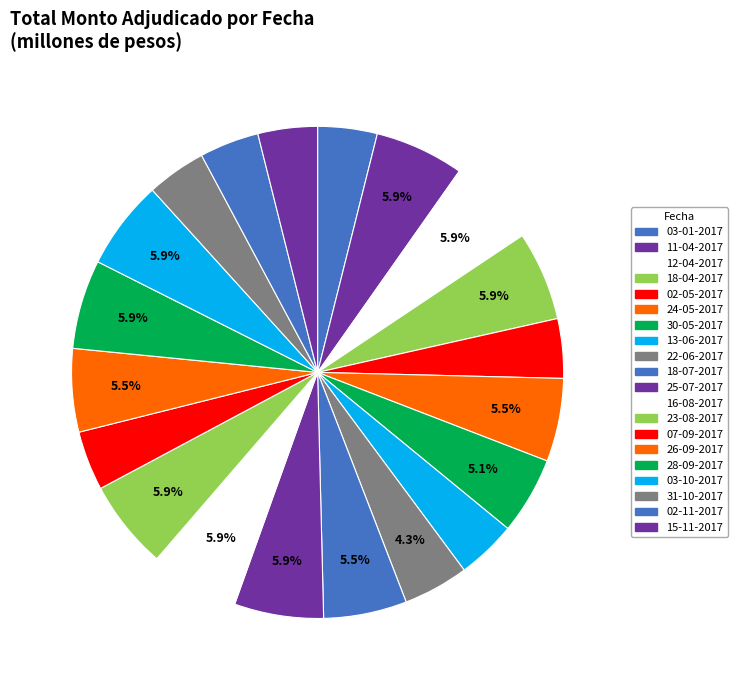

Count the number of slices in the pie.

20